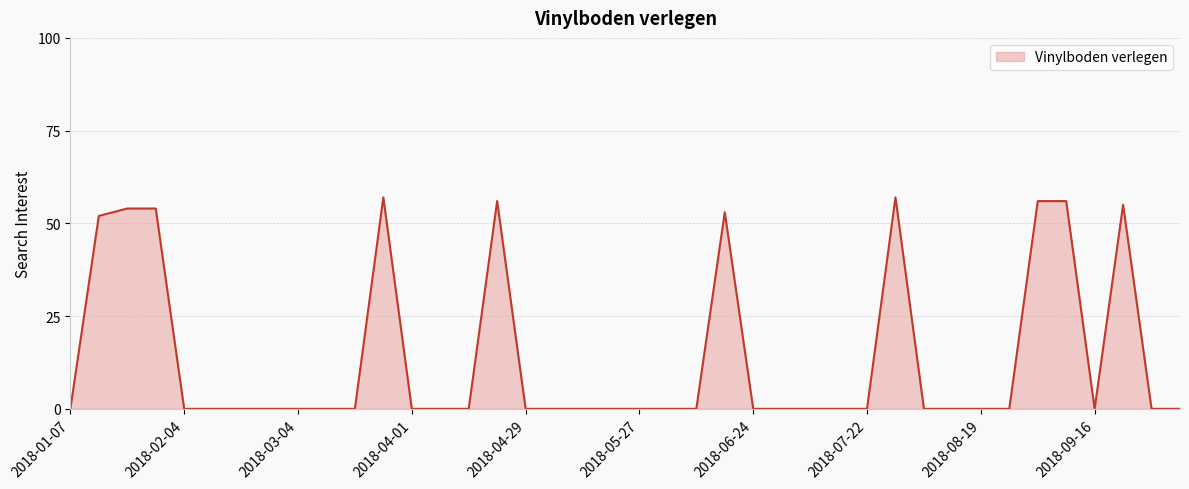

What is the maximum value shown in the chart?

57